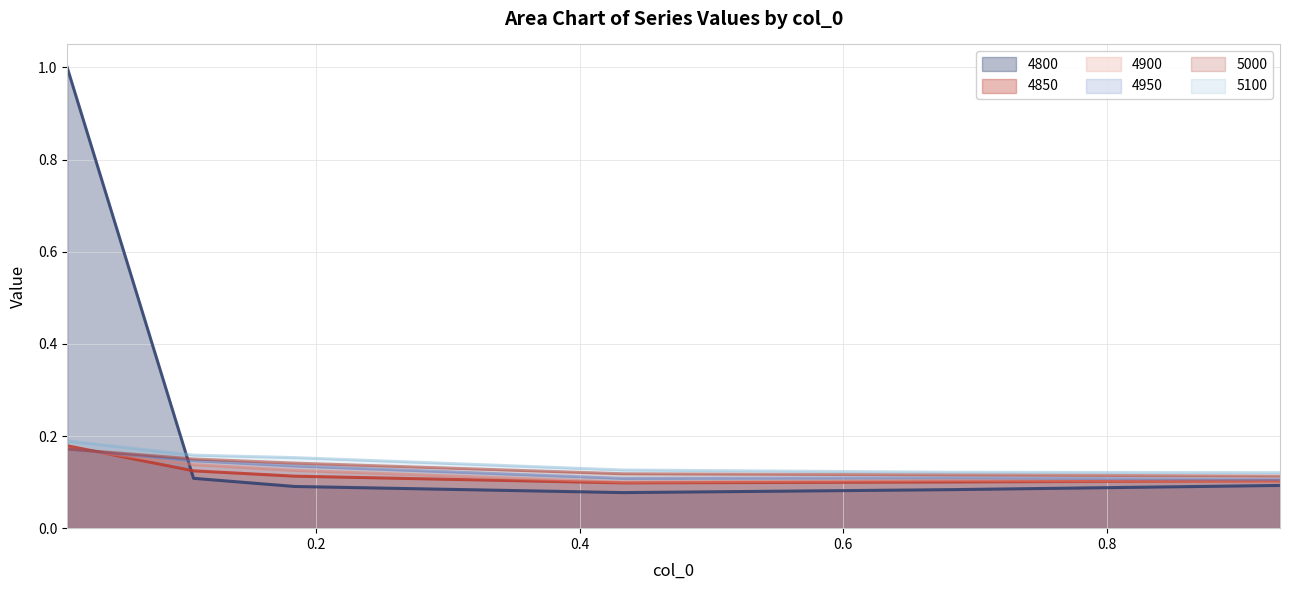

What is the minimum value for 4950?

0.1